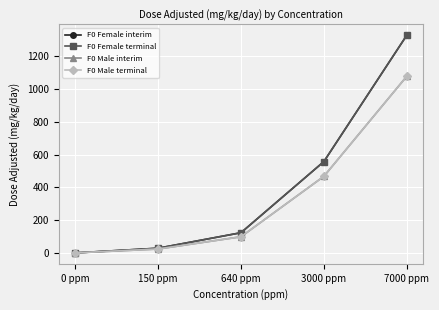

What is the difference between the second highest and second lowest values in the F0 Male interim series?

443.9